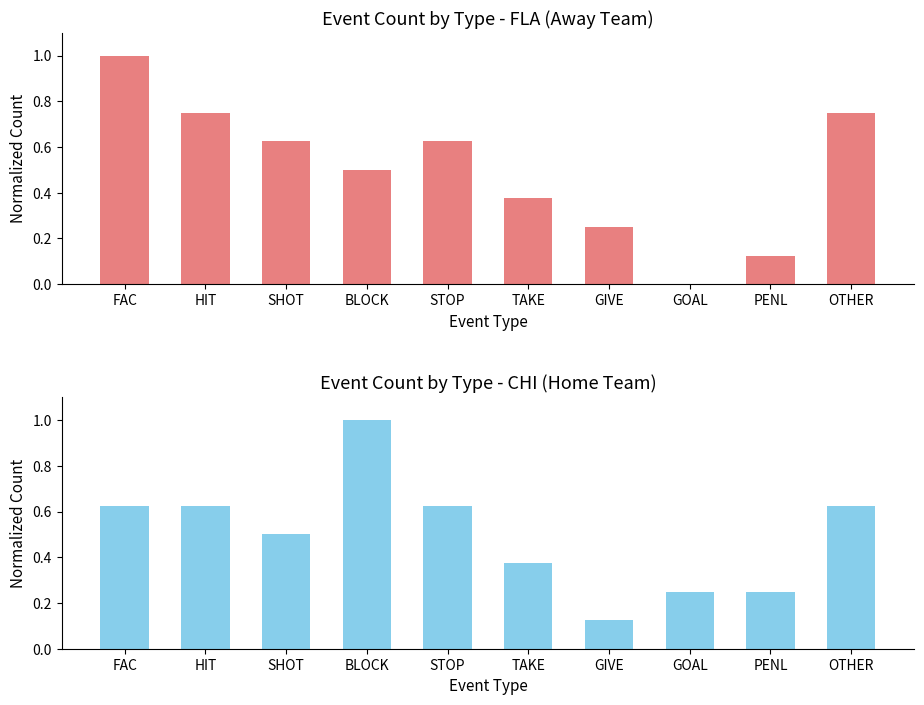

True or false: FLA (Away) has a value of 0.8 at HIT.

True